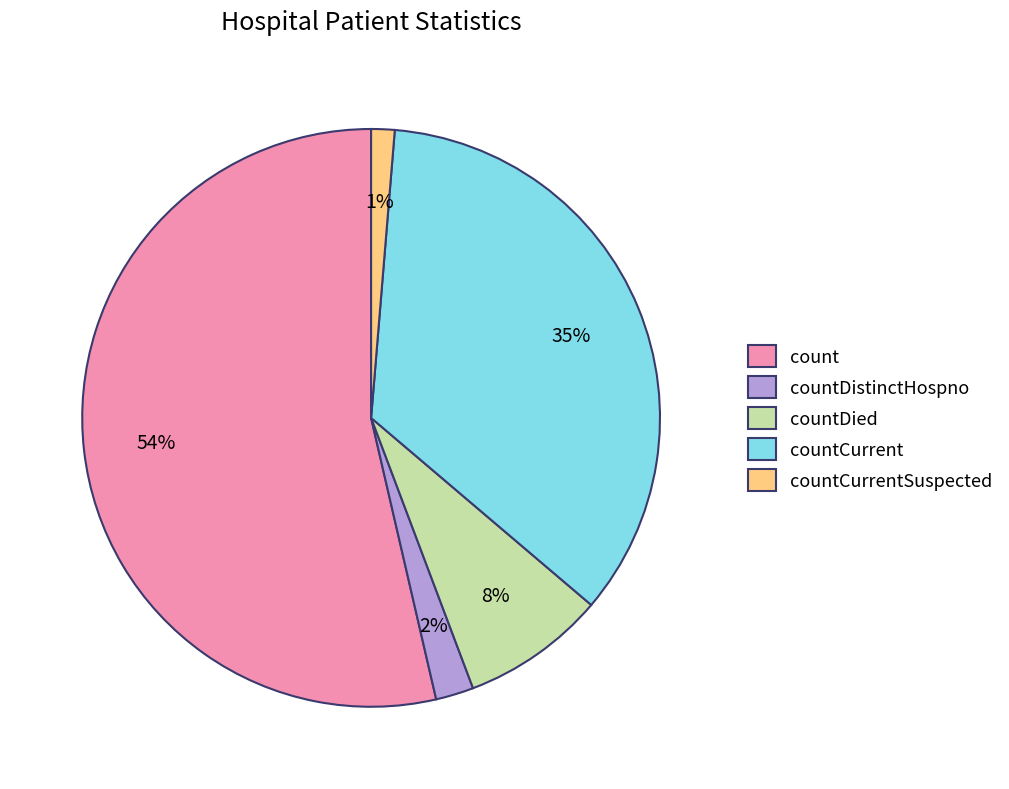

Which category has the biggest portion of the pie?

count